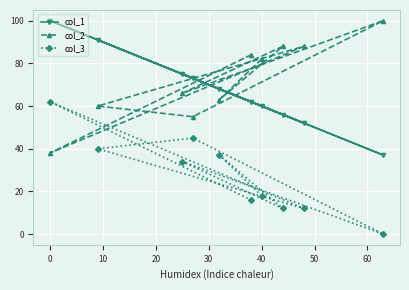

Rank the series at 0 from lowest to highest value.

col_2, col_3, col_1